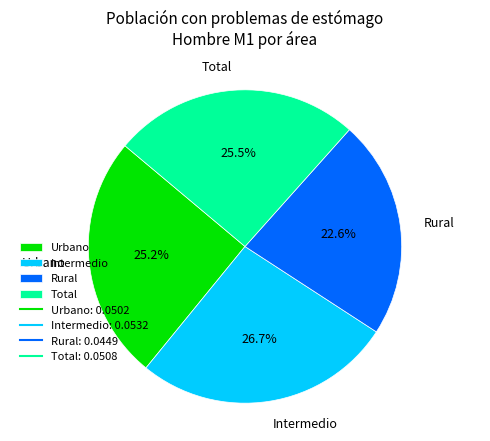

Is there any slice that represents more than half of the pie?

No